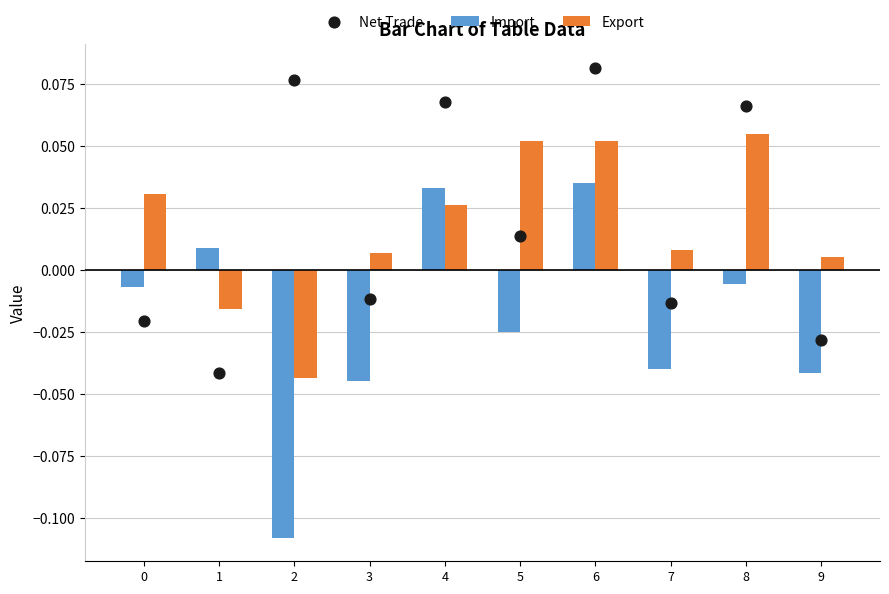

What are all the series names shown in the legend?

Import, Export, Net Trade